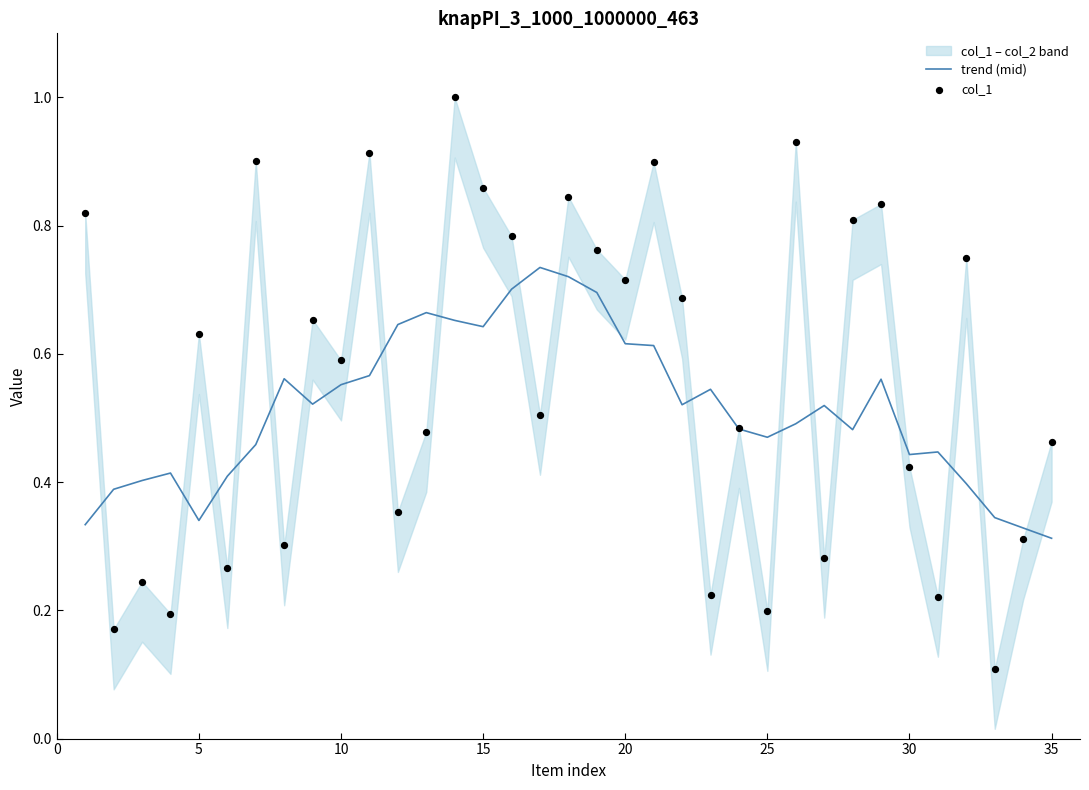

What are all the series names shown in the legend?

trend (mid), col_1